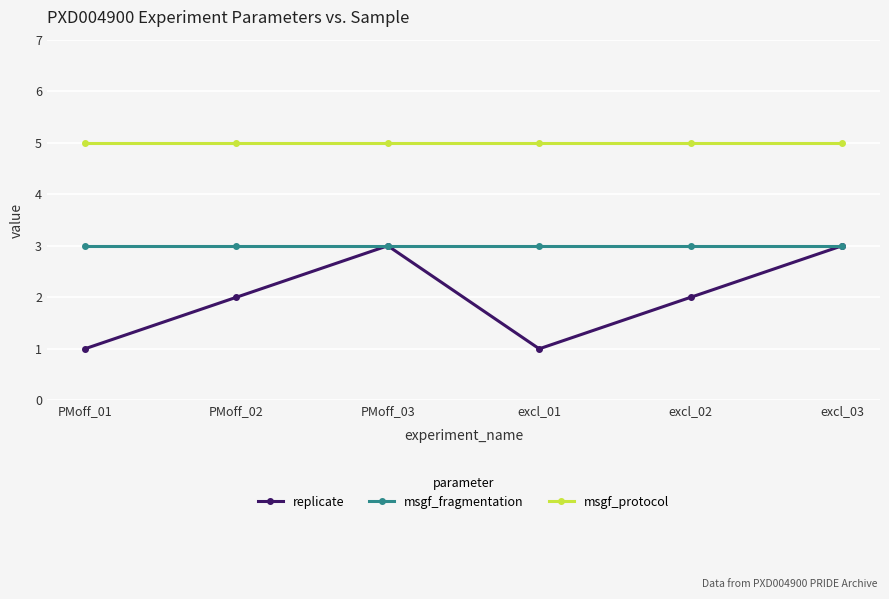

Which series has the largest total across all categories?

msgf_protocol